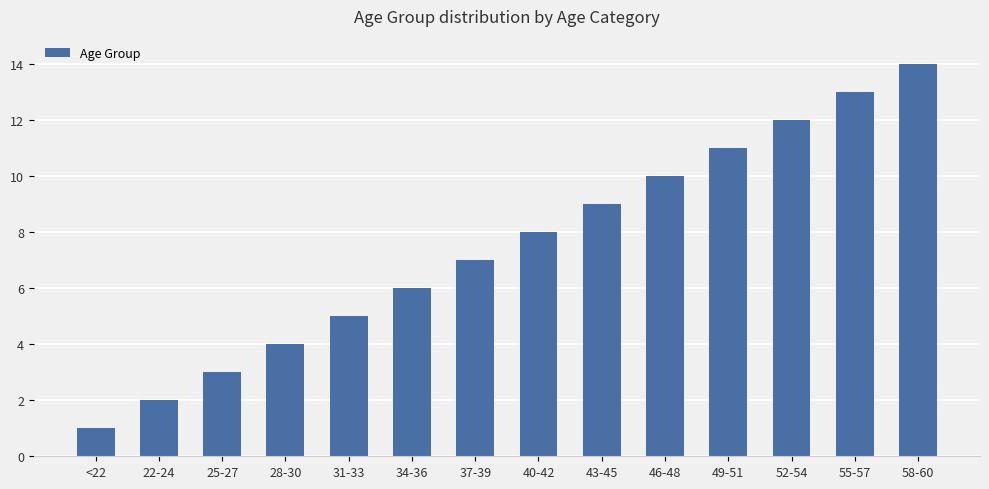

Rank the categories by value from highest to lowest.

58-60, 55-57, 52-54, 49-51, 46-48, 43-45, 40-42, 37-39, 34-36, 31-33, 28-30, 25-27, 22-24, <22